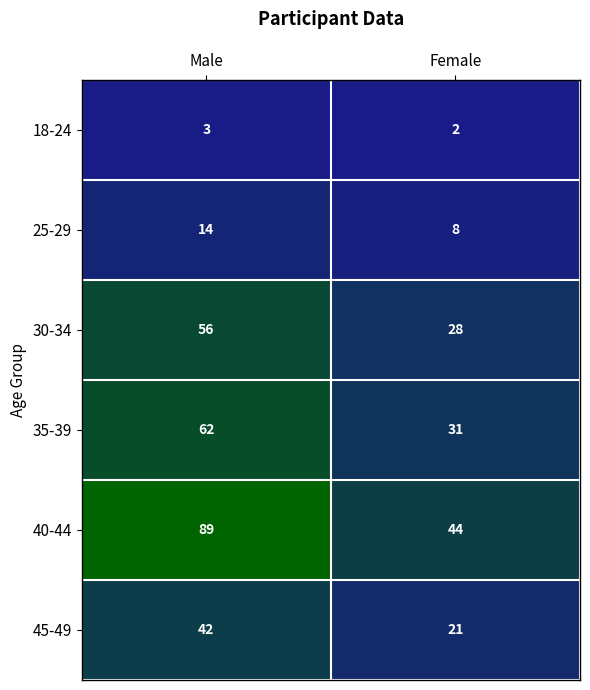

Where is 18-24 nearest to the value 2?

Female